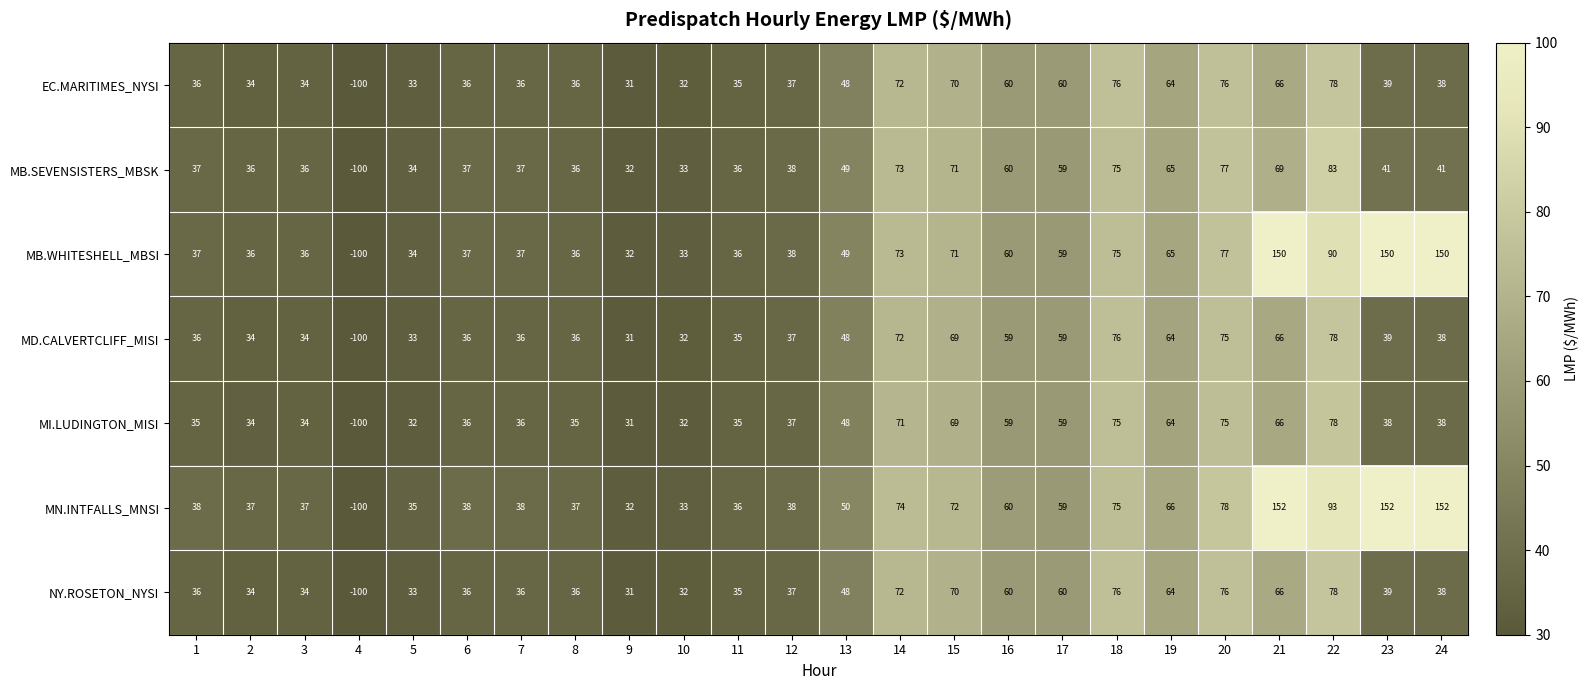

Is it true that EC.MARITIMES_NYSI equals 7 at 7?

False